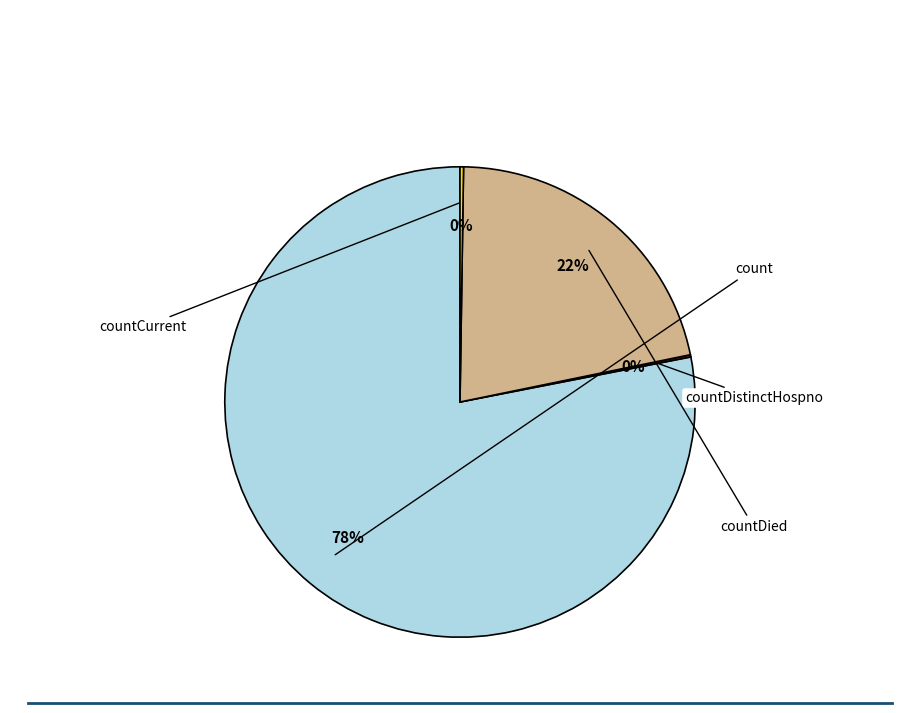

Which slice is the smallest?

countDistinctHospno